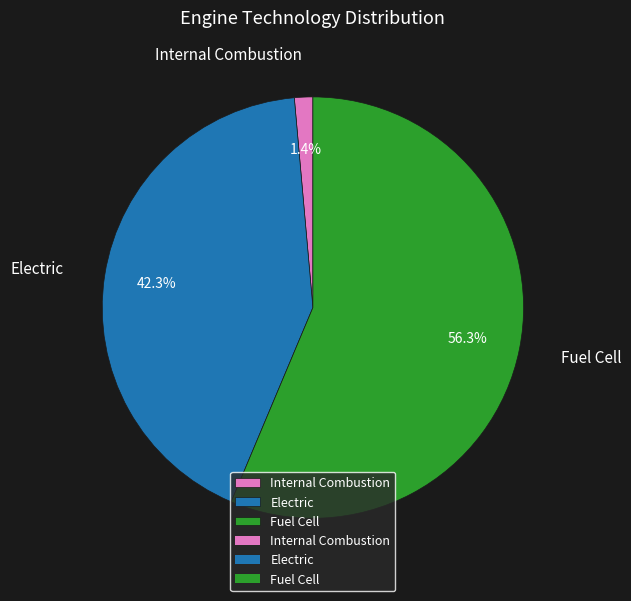

How many slices are in this pie chart?

3